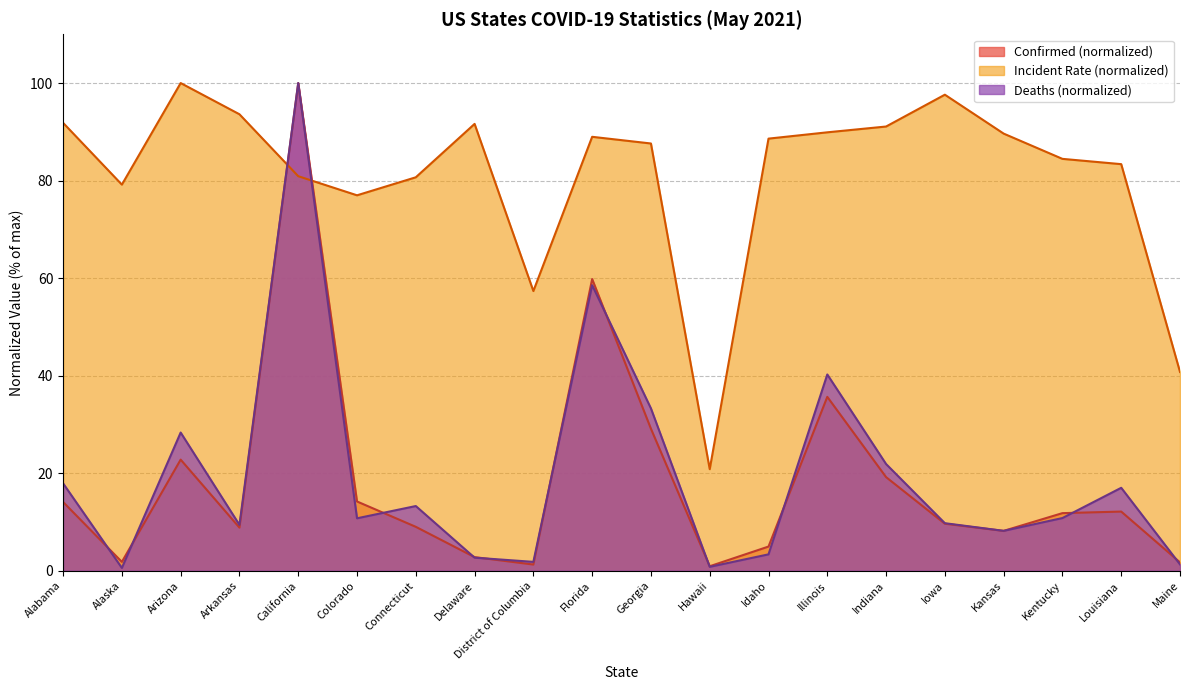

Where do Confirmed and Deaths first cross each other?

Alabama and Alaska